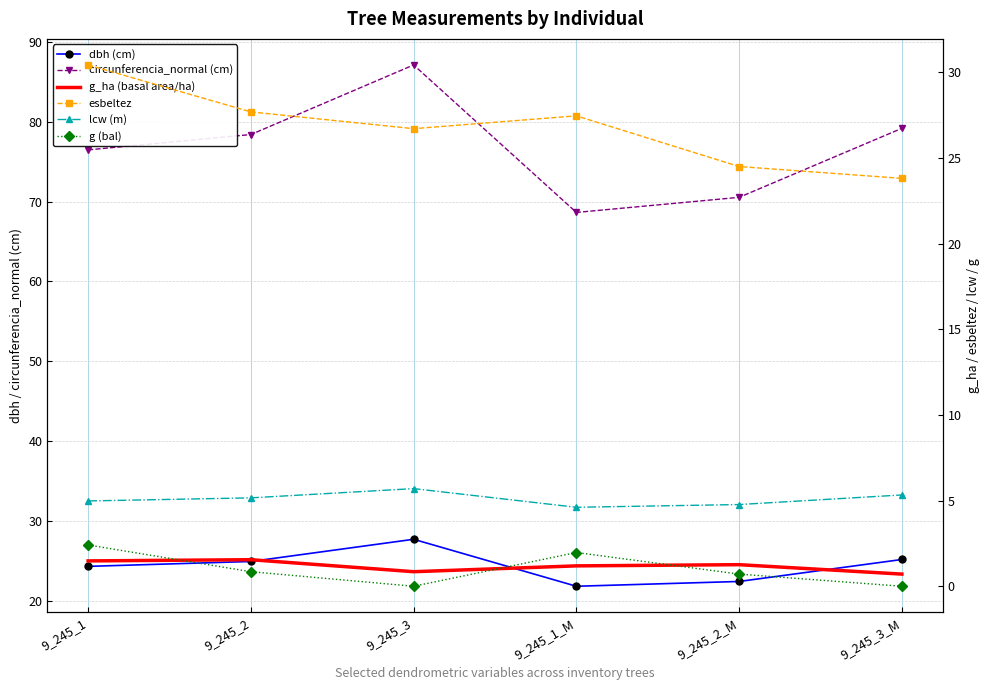

True or false: g (bal) and lcw (m) intersect in this chart.

False